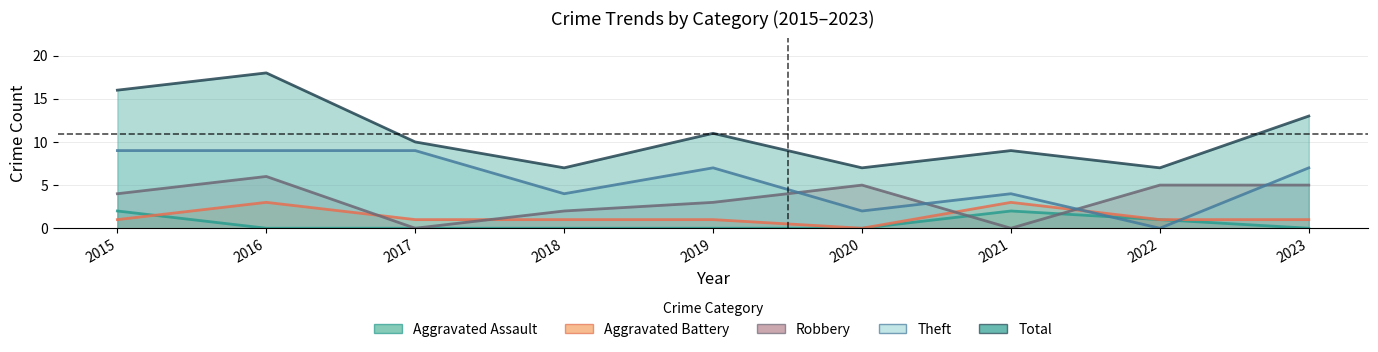

How many values in Robbery are above zero?

7